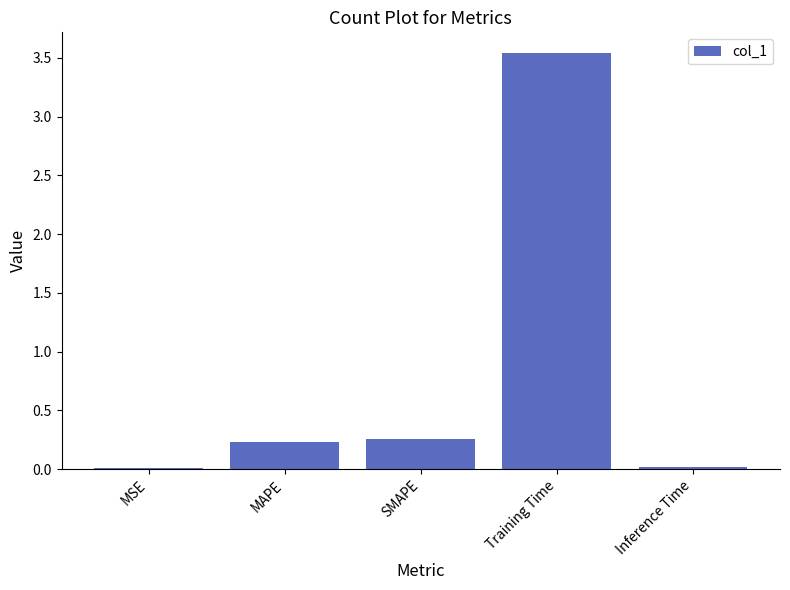

What is the label of the 1st bar from the right?

Inference Time